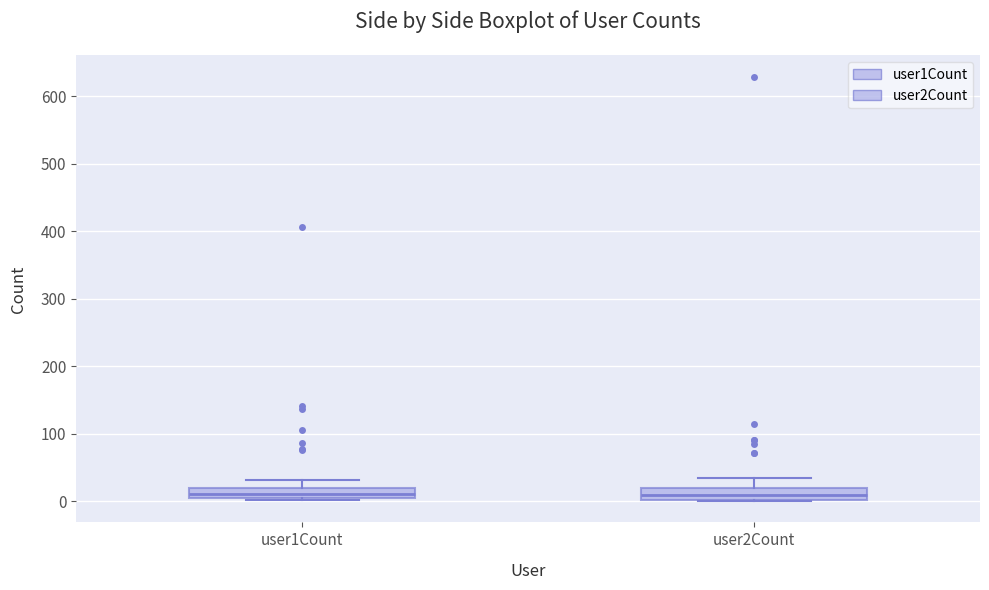

Where is the lower edge of the box for user2Count on the y-axis? The values are not printed on the chart, so give them approximately, as read against the axis.

0